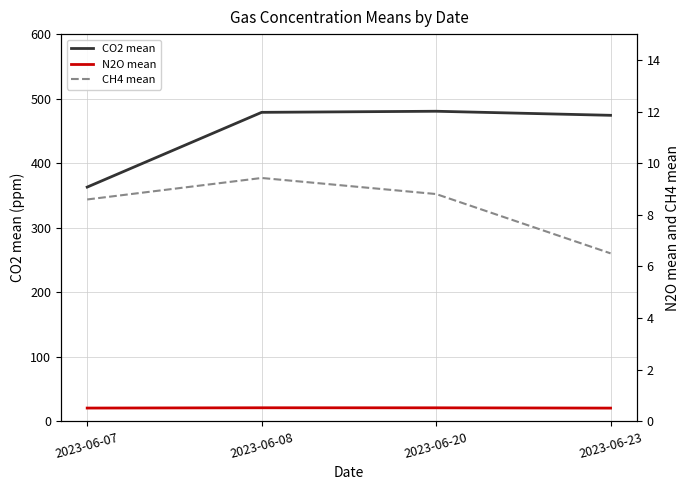

Between 2023-06-07 and 2023-06-20, which series saw the biggest shift?

CO2 mean